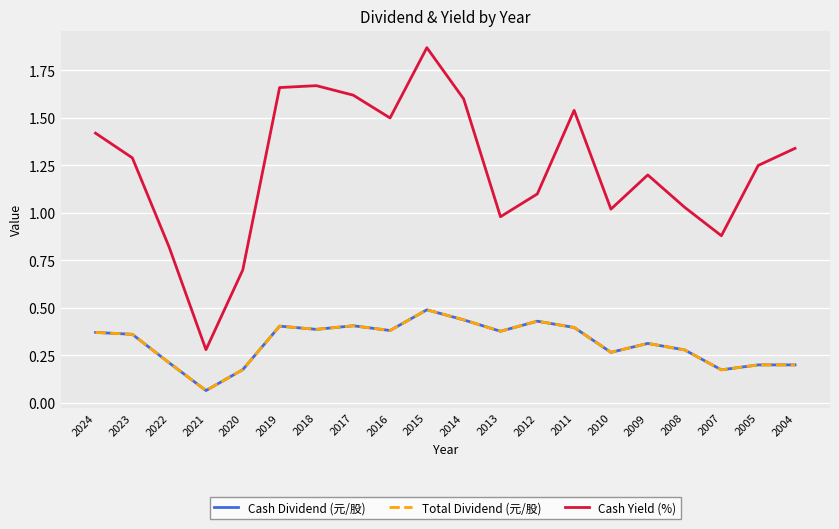

Does the chart display data point markers on the line(s)?

No